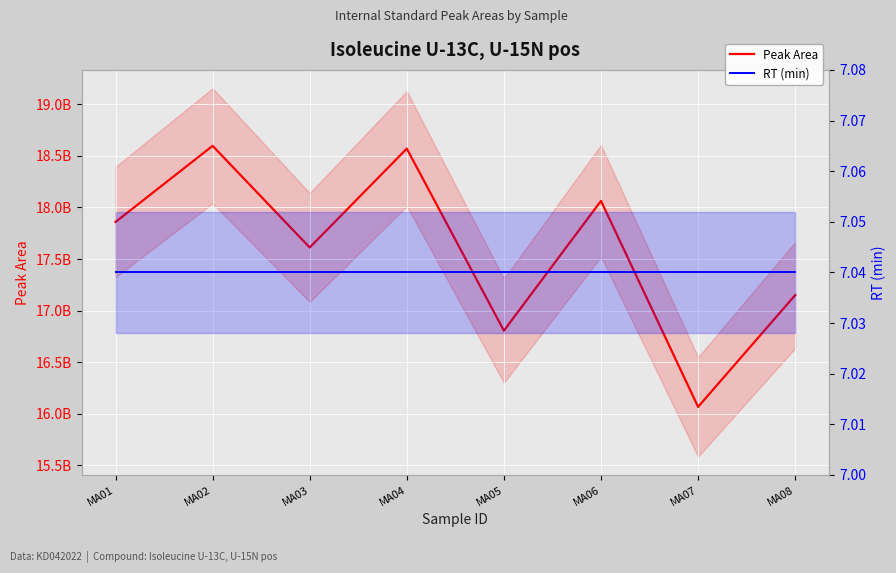

Which series has the widest spread of values?

Peak Area